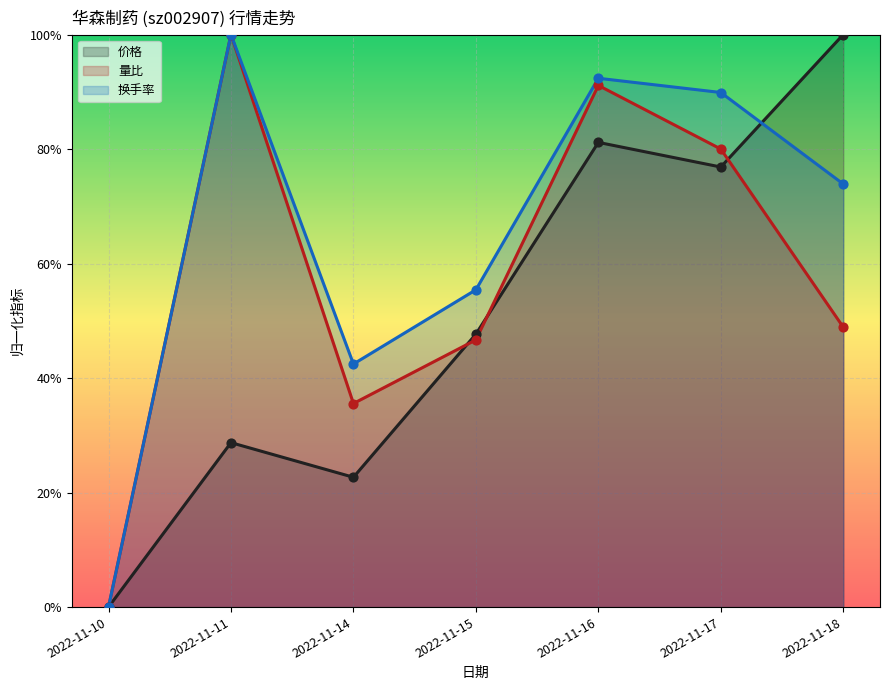

What are all the series names shown in the legend?

价格, 量比, 换手率